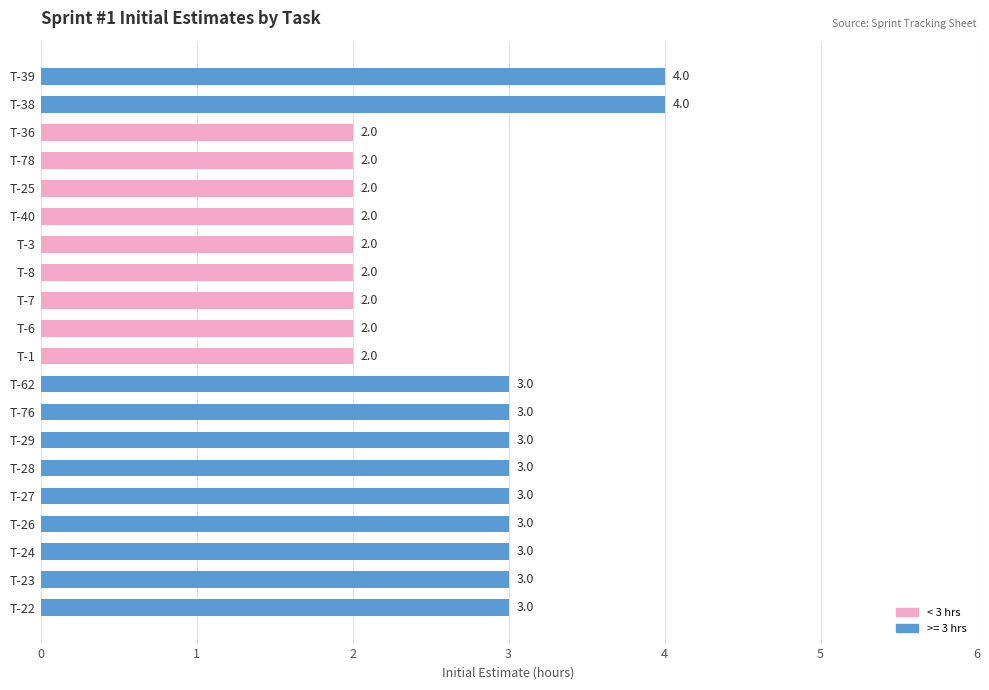

Are the bars horizontal?

Yes